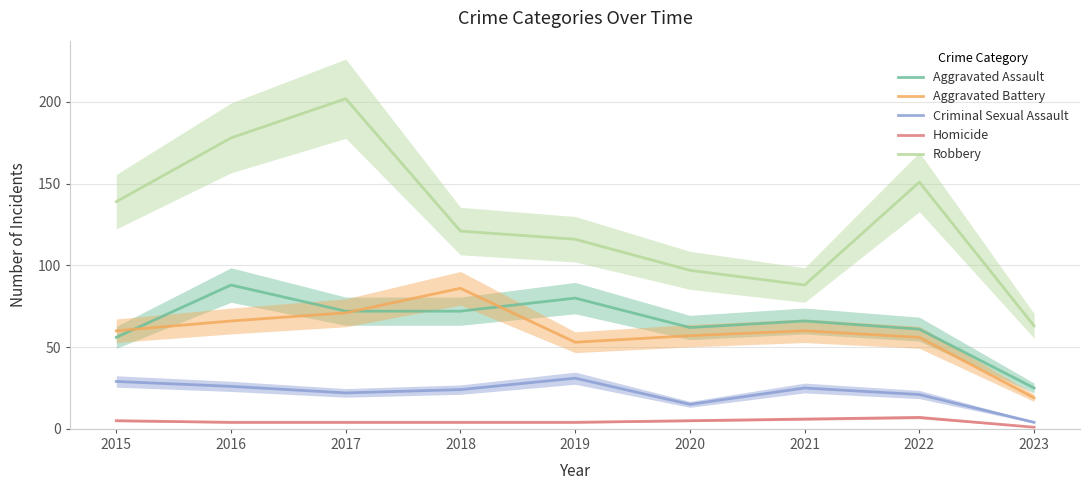

Does the chart display data point markers on the line(s)?

No